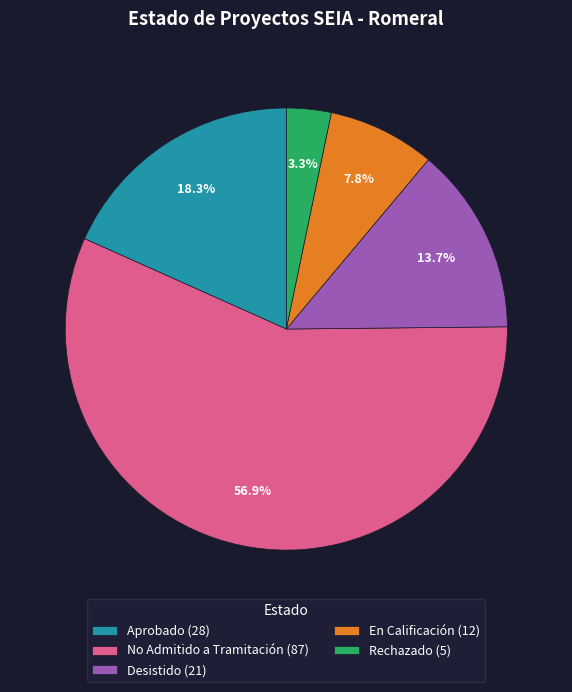

True or false: En Calificación accounts for 8% of the total.

True